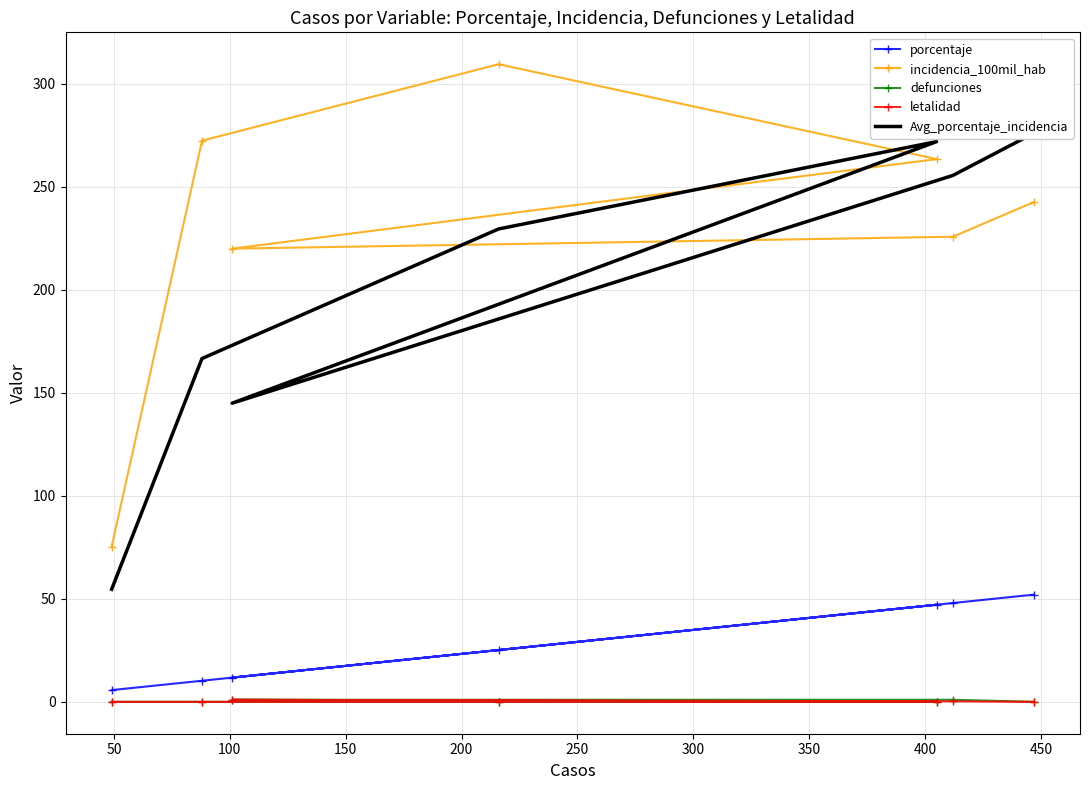

What is the value of the incidencia_100mil_hab point at the 1st from the left?

75.4